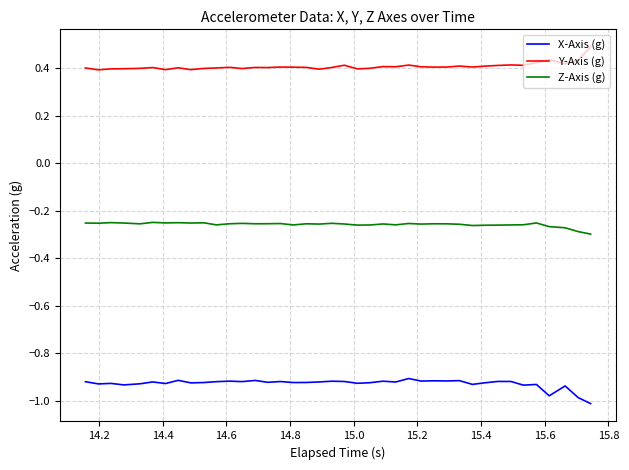

True or false: Y-Axis (g) has more than 1 interior local peaks.

True